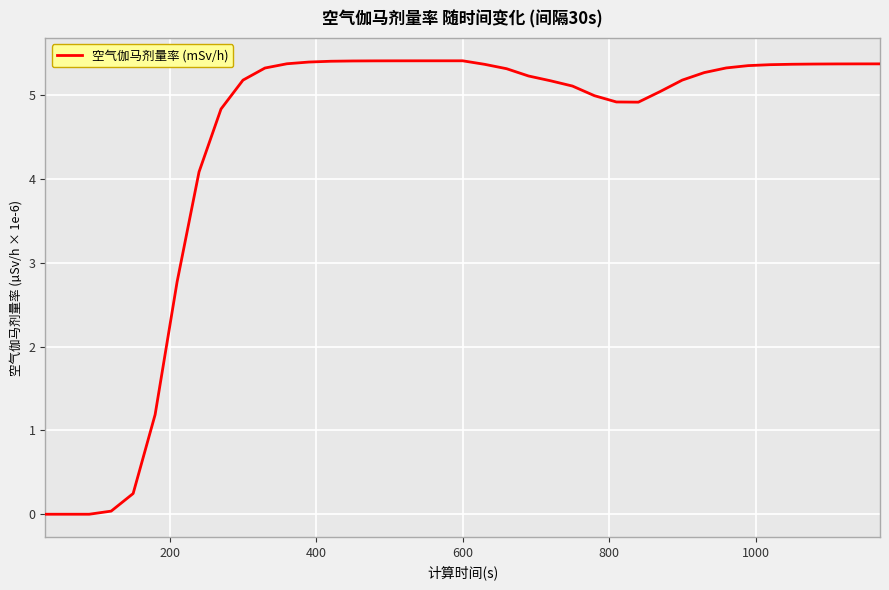

Does the chart display data point markers on the line(s)?

No